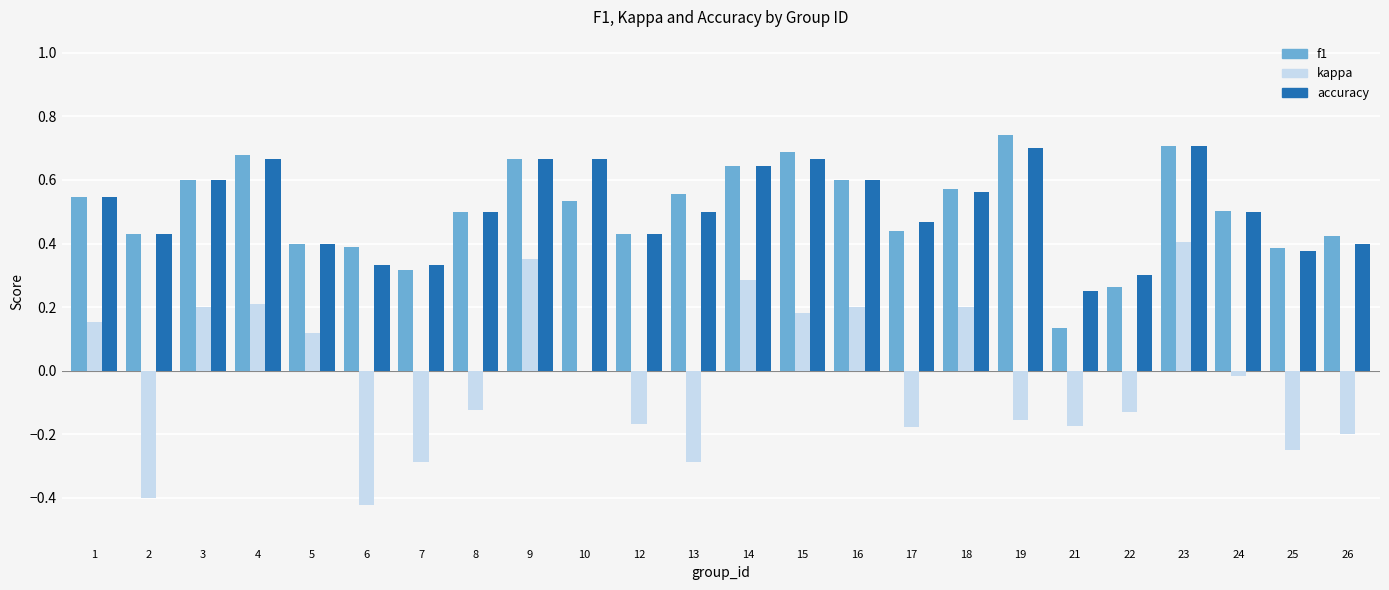

How many groups of bars are there?

24